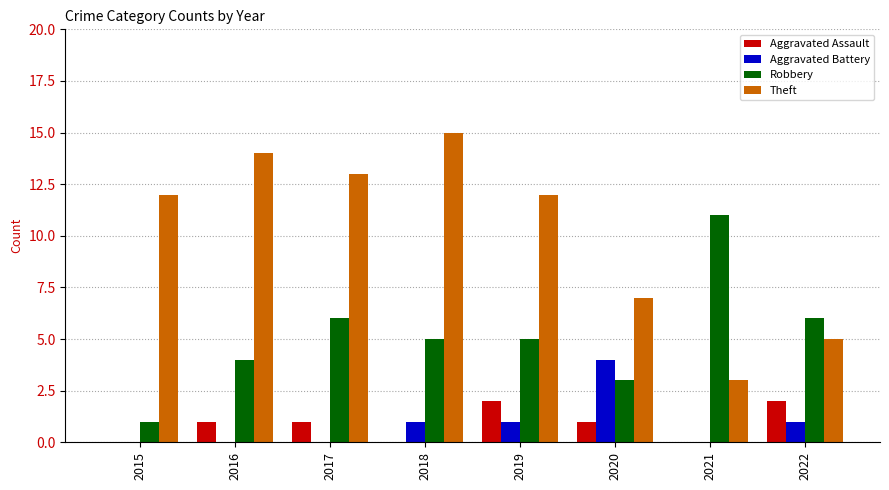

Which series has the widest spread of values?

Theft